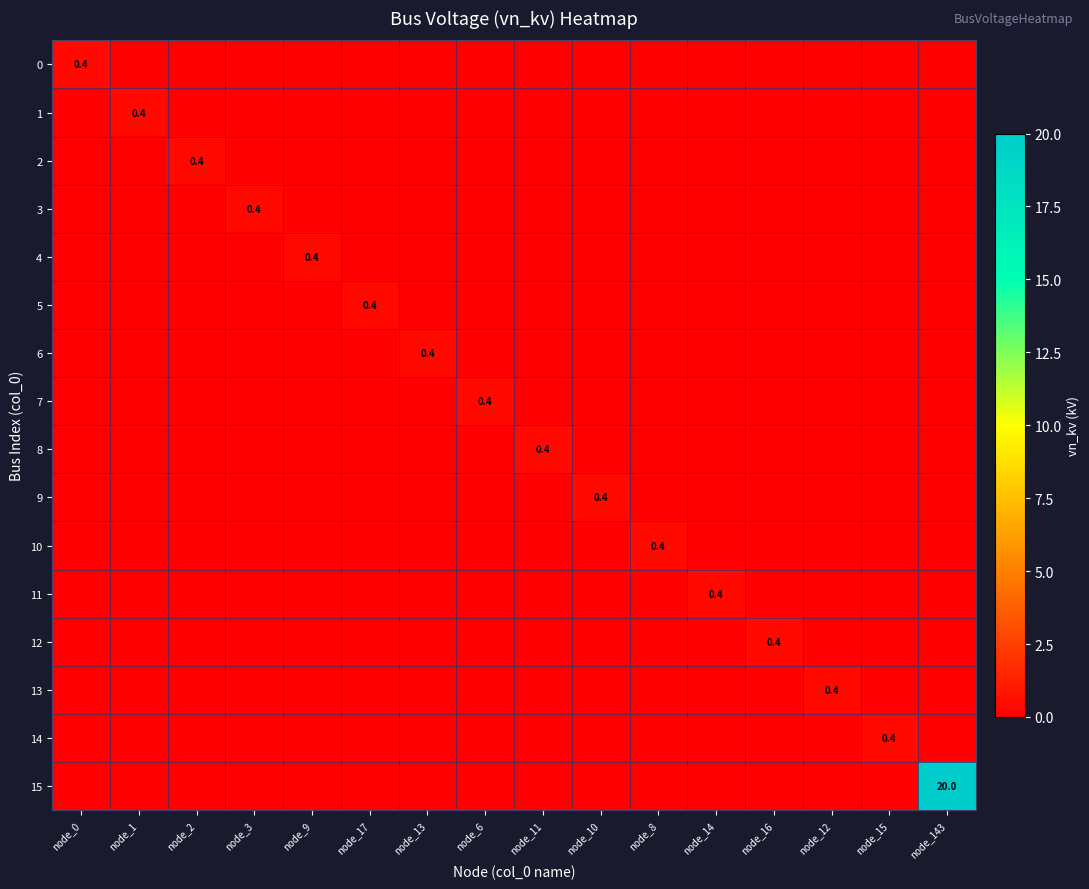

Is it true that 13 equals -0.3 at node_16?

False